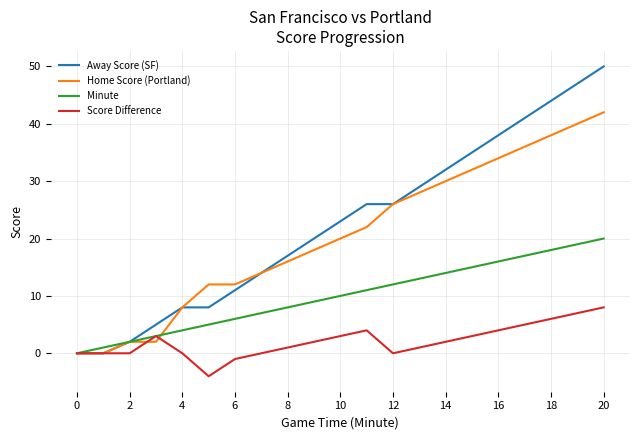

Rank the series by their maximum value, from highest to lowest.

Away Score (SF), Home Score (Portland), Minute, Score Difference